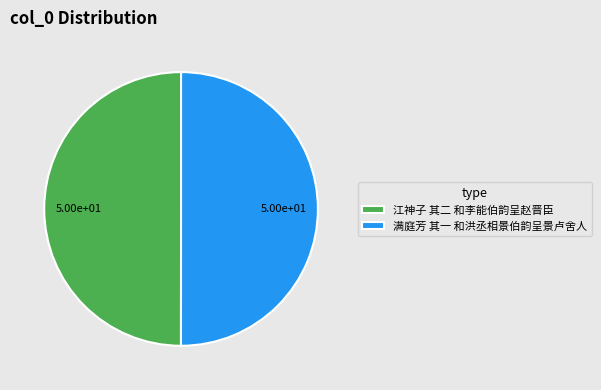

Do 江神子 其二 和李能伯韵呈赵晋臣 and 满庭芳 其一 和洪丞相景伯韵呈景卢舍人 together represent more than half of the pie?

Yes